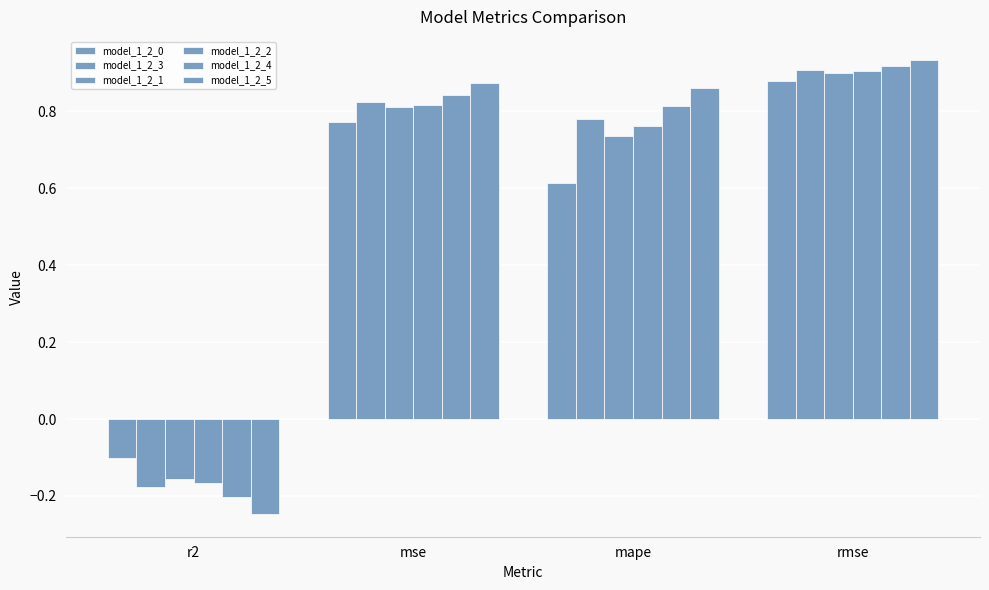

Are the bars grouped side by side (vs. stacked)?

Yes